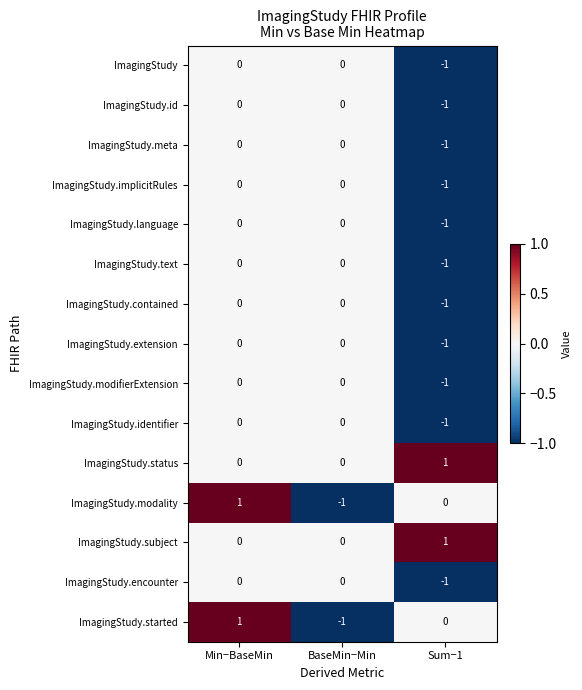

The ImagingStudy.extension series shows -1 at Min−BaseMin. True or false?

False